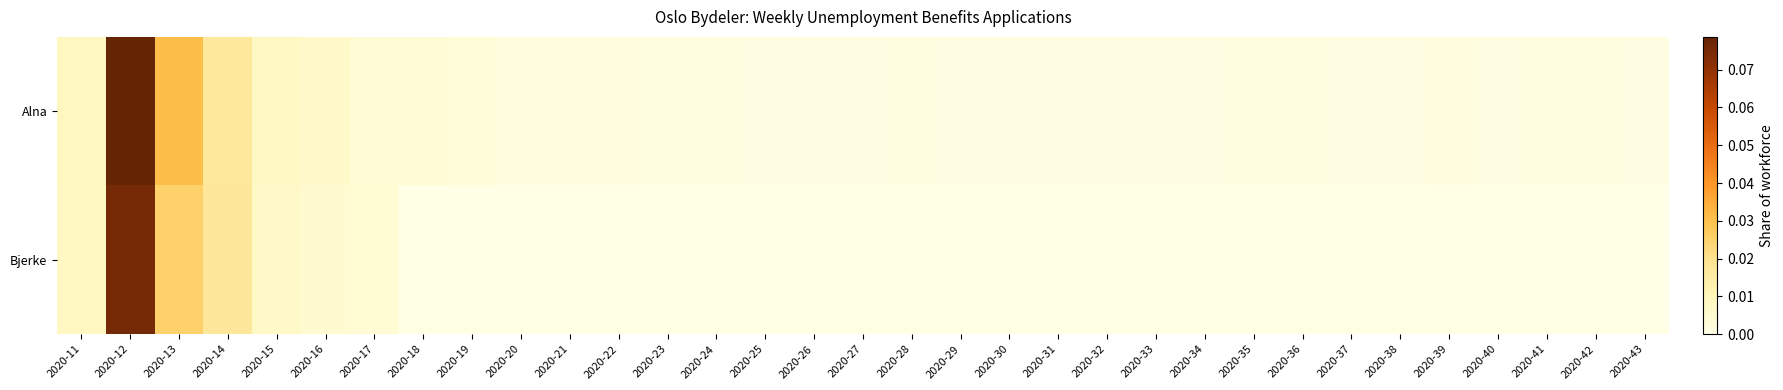

Rank the series by their average value, from lowest to highest.

Bjerke, Alna